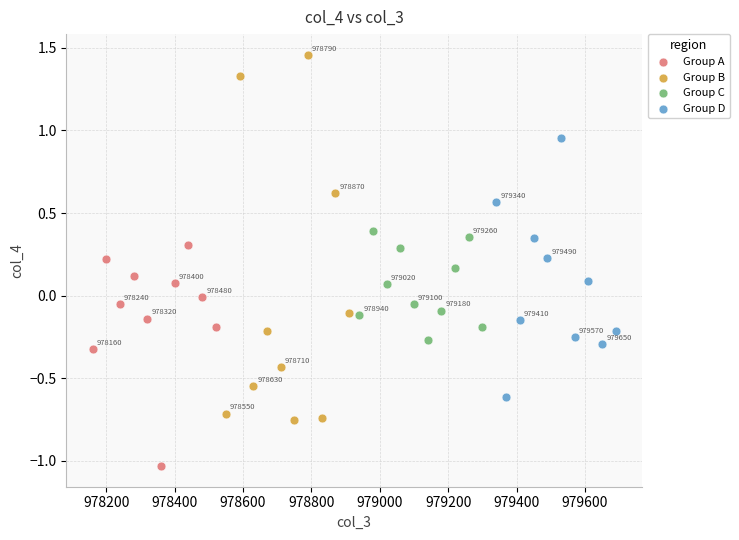

Which series reaches the minimum Y coordinate?

Group A